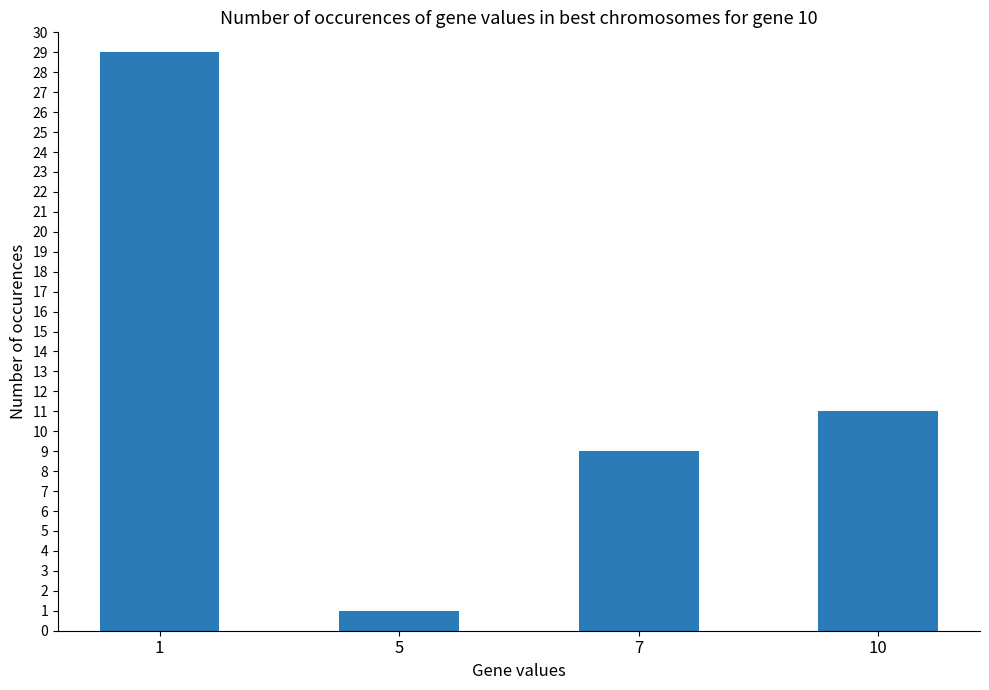

How many bars are there in total?

4